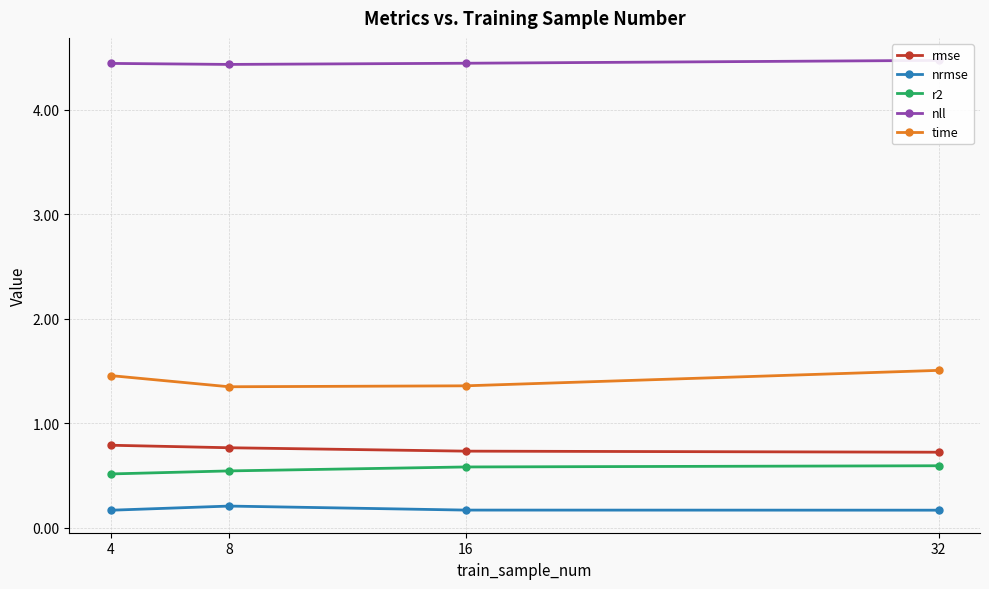

Is the value of r2 at 8 greater than the value of nll at 8?

No